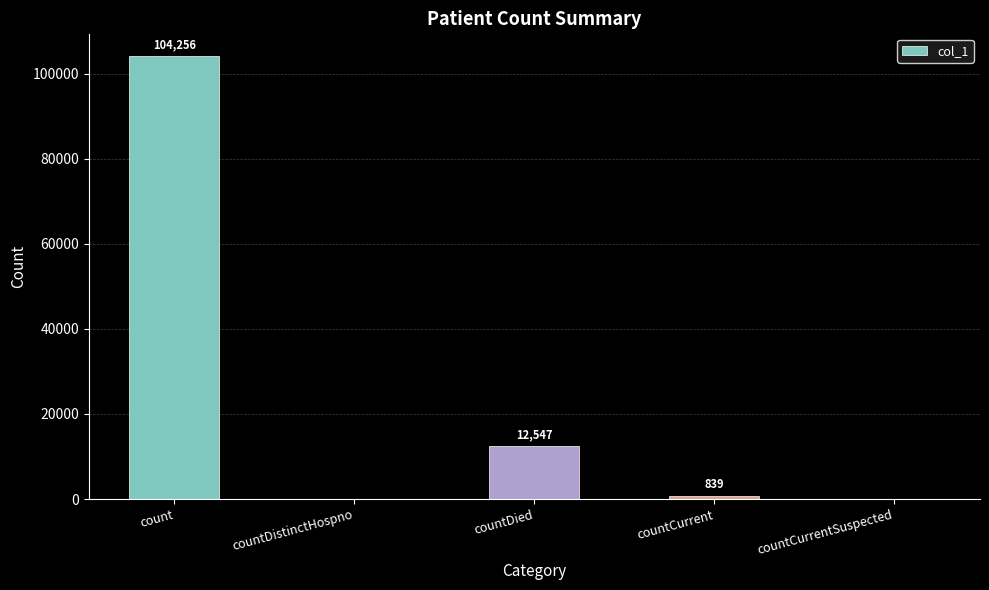

Which has a higher value, countCurrent or countDied?

countDied